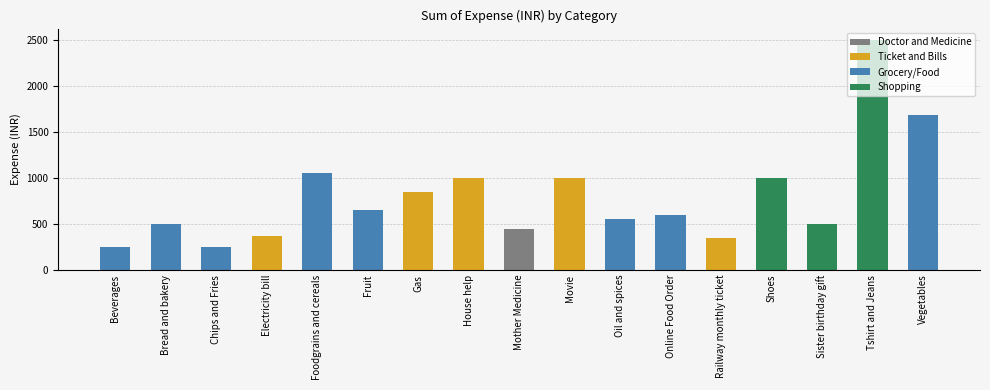

Is it true that the value at Fruit is 205?

False